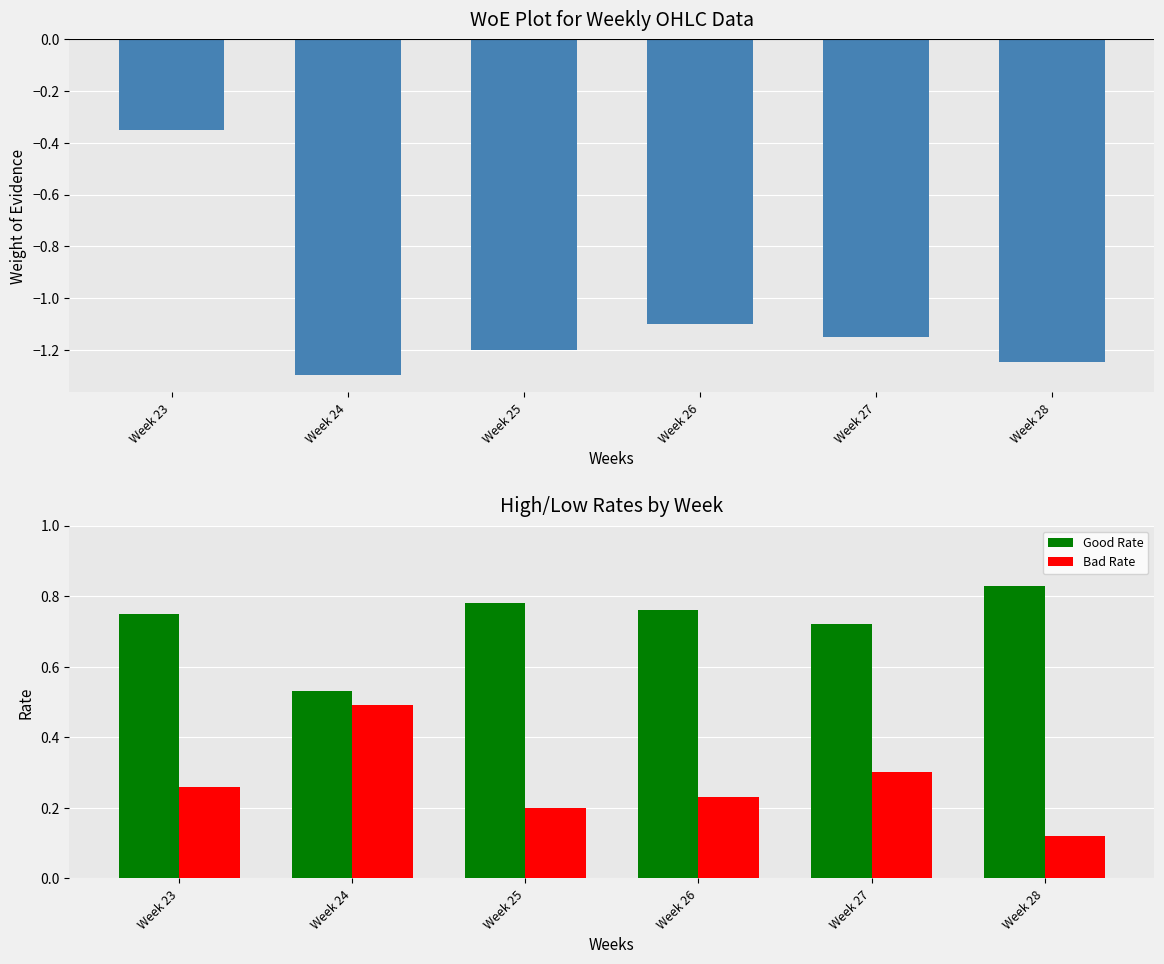

How many groups of bars are there?

6